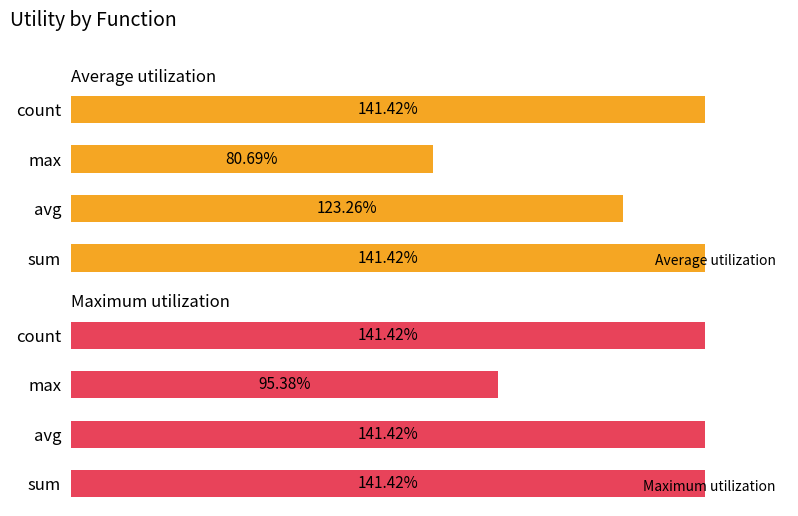

At how many categories does at least one series exceed 0?

4